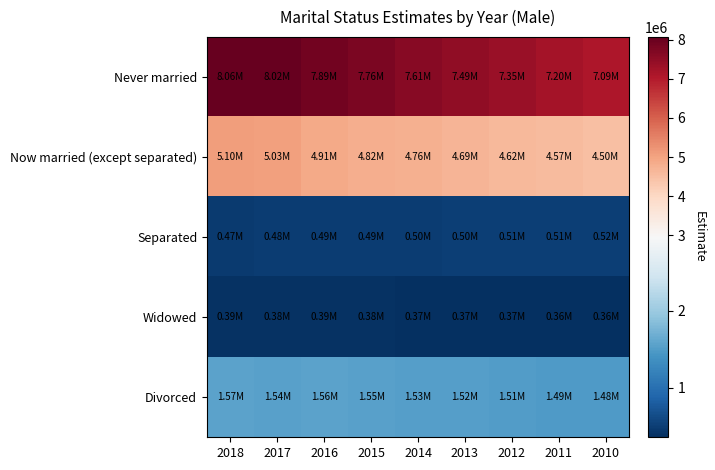

Reading left to right, extract all data points from this chart.

Never married: 2018=8062085	2017=8023823	2016=7885370	2015=7758234	2014=7612398	2013=7489123	2012=7345678	2011=7201234	2010=7089456
Now married (except separated): 2018=5104211	2017=5033185	2016=4905452	2015=4823167	2014=4756234	2013=4689012	2012=4623456	2011=4567890	2010=4501234
Separated: 2018=467485	2017=481819	2016=487466	2015=492134	2014=498567	2013=503421	2012=508765	2011=512340	2010=518901
Widowed: 2018=393658	2017=381671	2016=388120	2015=379456	2014=372134	2013=368901	2012=365234	2011=361890	2010=358456
Divorced: 2018=1566759	2017=1540904	2016=1560123	2015=1548234	2014=1532567	2013=1519012	2012=1505678	2011=1492345	2010=1478901